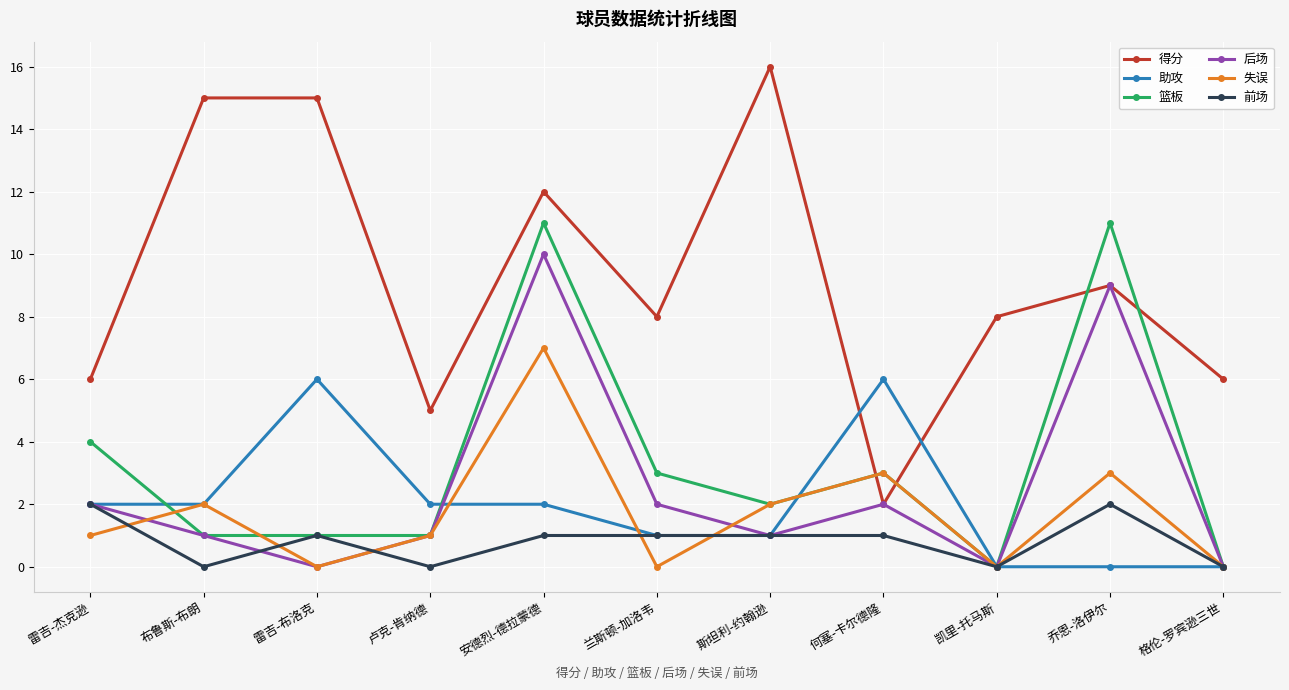

Which category has the highest value across all series?

斯坦利-约翰逊